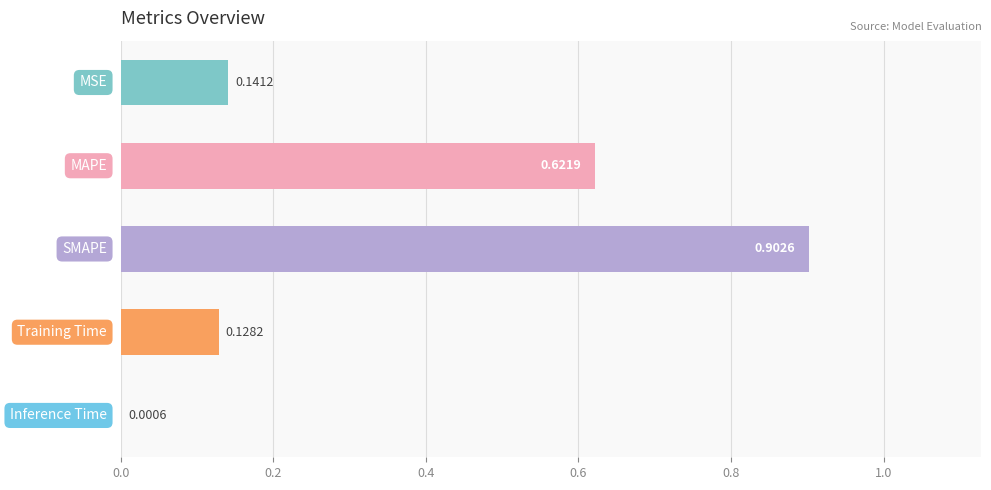

What is the sum of all values?

1.8